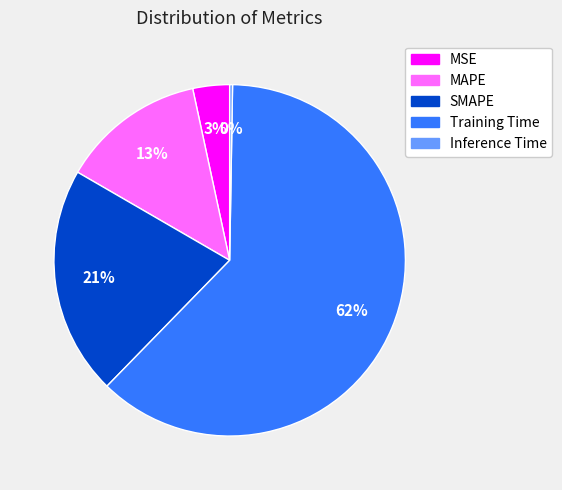

Which category accounts for the majority?

Training Time